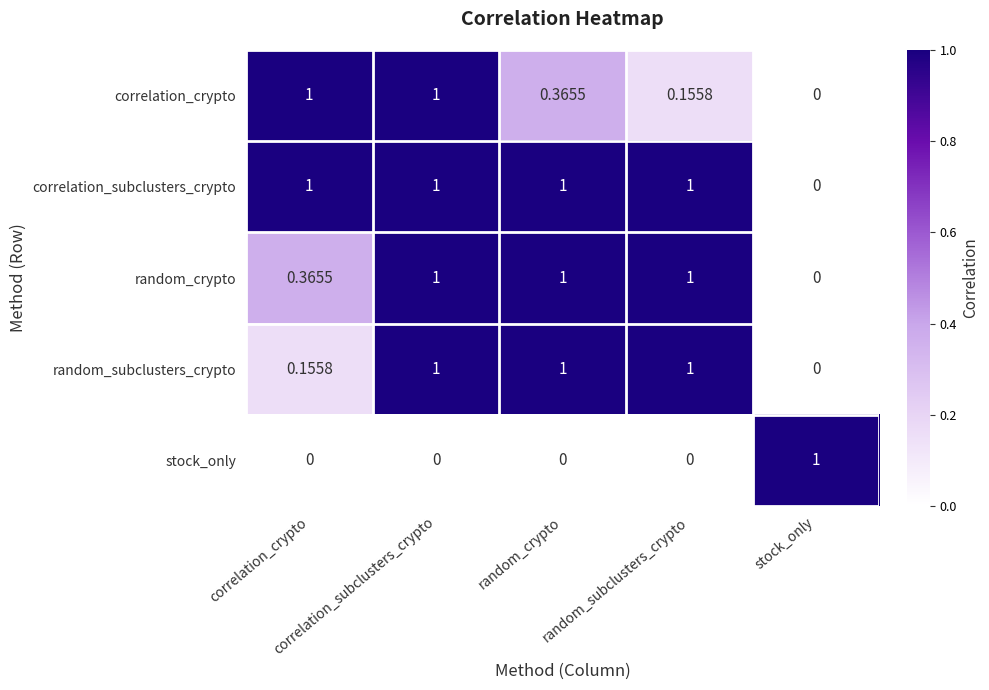

Which label corresponds to the smallest value in the chart?

stock_only